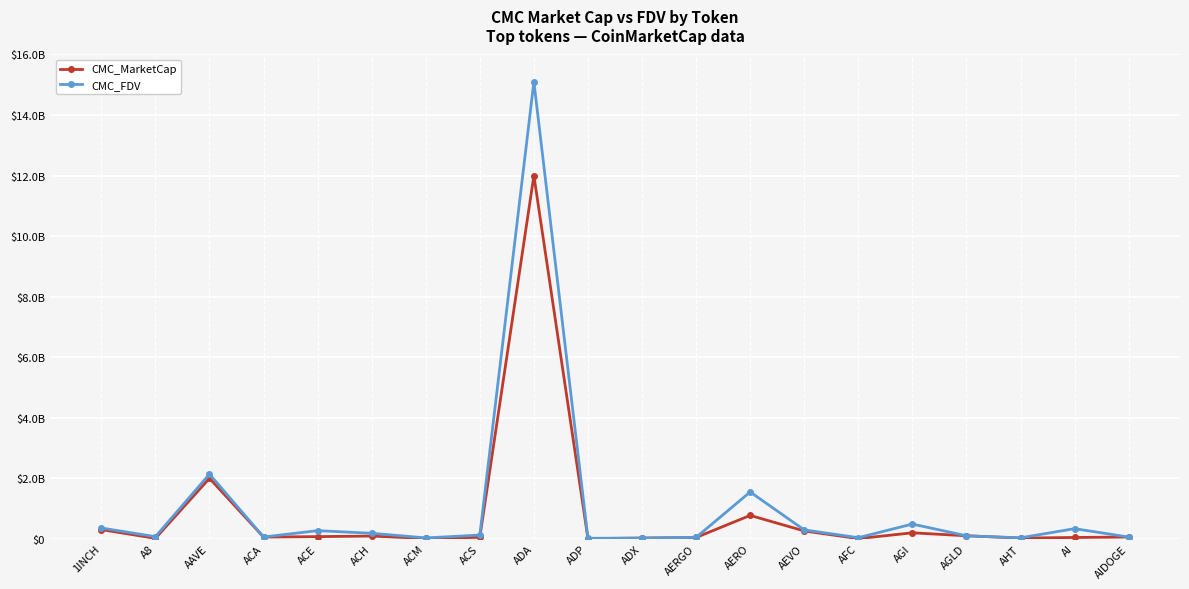

Reading right to left, extract all data points from this chart.

CMC_MarketCap: AIDOGE=58111317	AI=43396622	AHT=23573181	AGLD=99107024	AGI=197329143	AFC=5837451	AEVO=258441977	AERO=772594782	AERGO=42978715	ADX=23166248	ADP=5077251	ADA=11997318640	ACS=49253402	ACM=10718071	ACH=89960627	ACE=71685924	ACA=56467817	AAVE=1998540044	A8=14911653	1INCH=303139968
CMC_FDV: AIDOGE=58111317	AI=333820173	AHT=31989118	AGLD=99107024	AGI=486707882	AFC=36327761	AEVO=292937678	AERO=1546513028	AERGO=46213672	ADX=24123798	ADP=16482769	ADA=15098099502	ACS=121695335	ACM=29039415	ACH=181970568	ACE=268784443	ACA=58820643	AAVE=2135601034	A8=70007761	1INCH=356149654